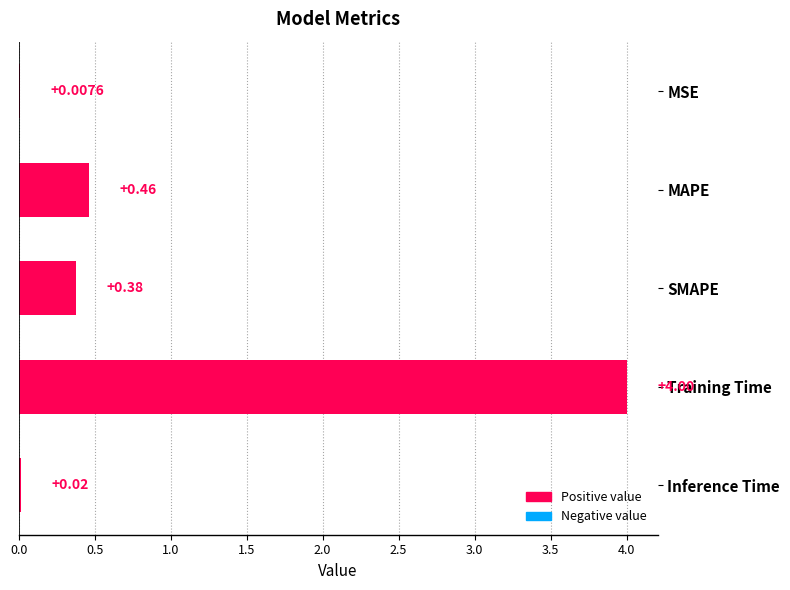

Which has a higher value, SMAPE or MAPE?

MAPE